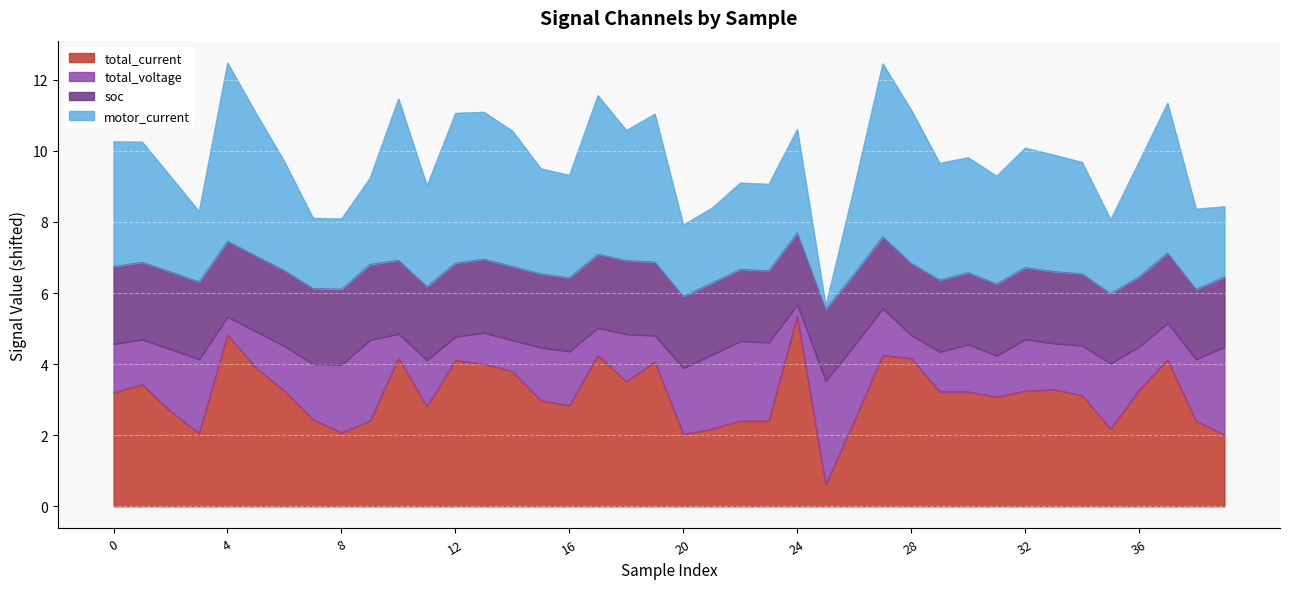

How many data points in total_current are above 3?

23